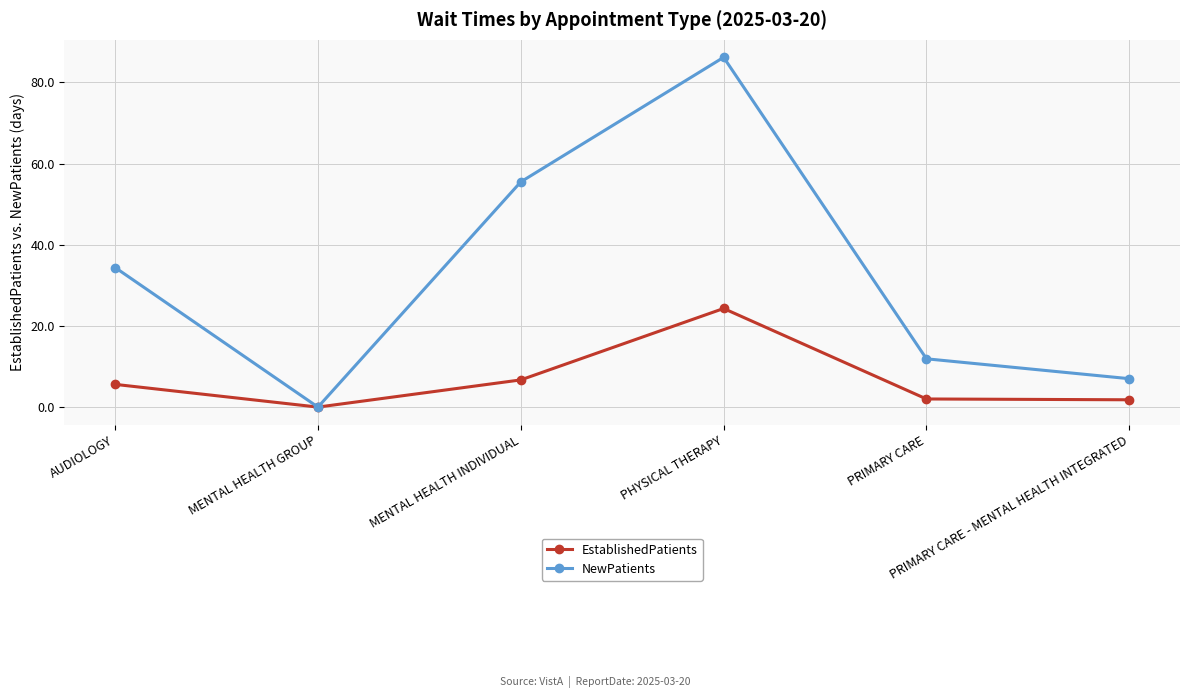

List the series in order of their overall mean, lowest first.

EstablishedPatients, NewPatients